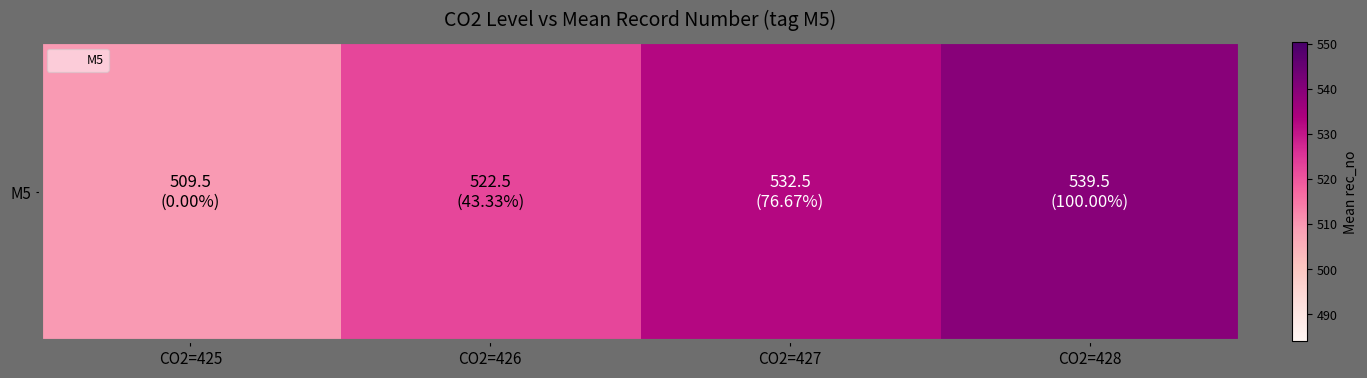

Reading right to left, list all the values displayed in this chart.

CO2=428=539.5	CO2=427=532.5	CO2=426=522.5	CO2=425=509.5